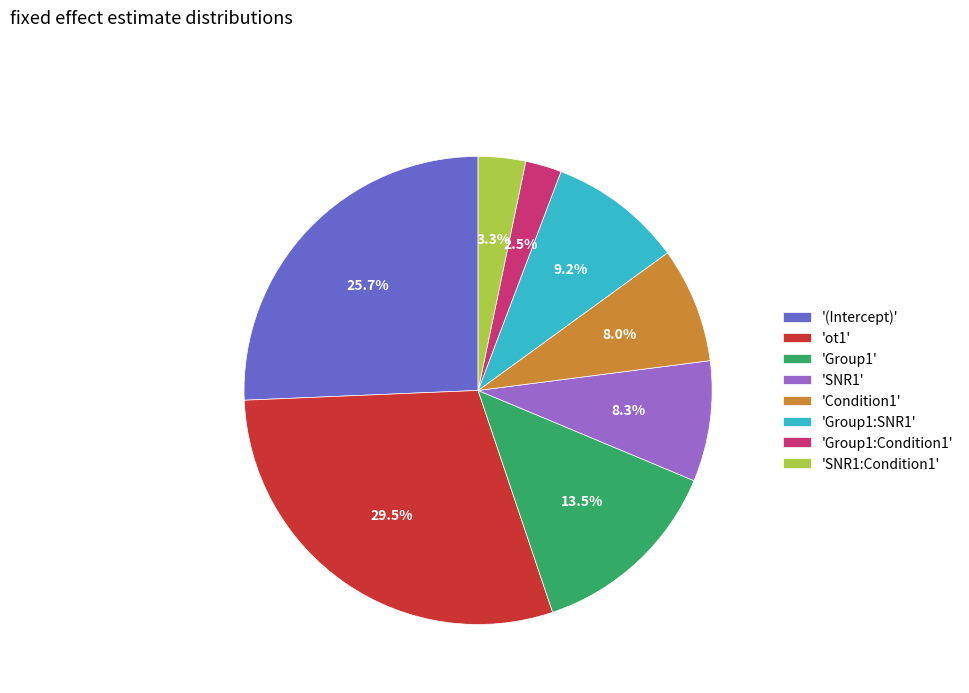

Combined, do 'SNR1:Condition1' and 'Condition1' account for over 50%?

No